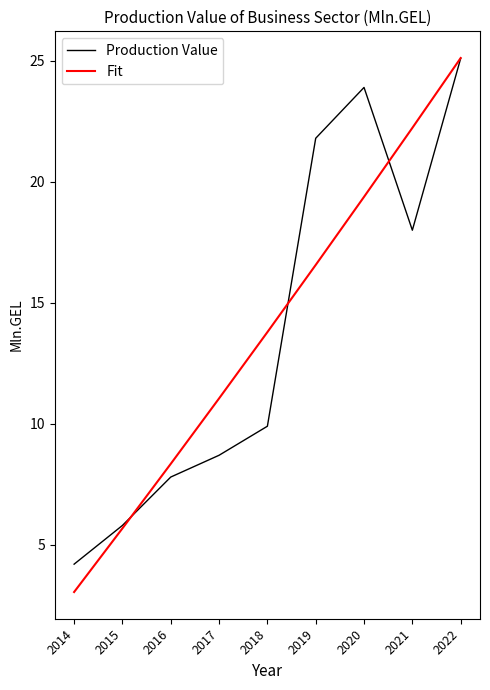

What is the maximum value shown in the chart?

25.1